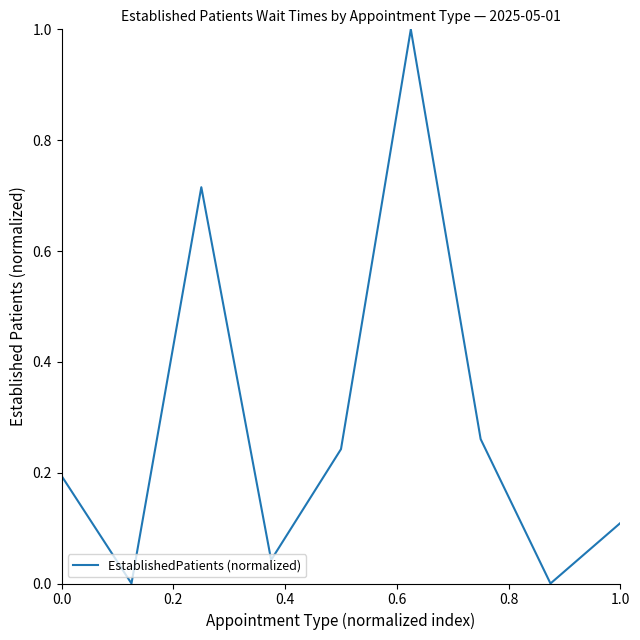

What is the maximum value shown in the chart?

1.0